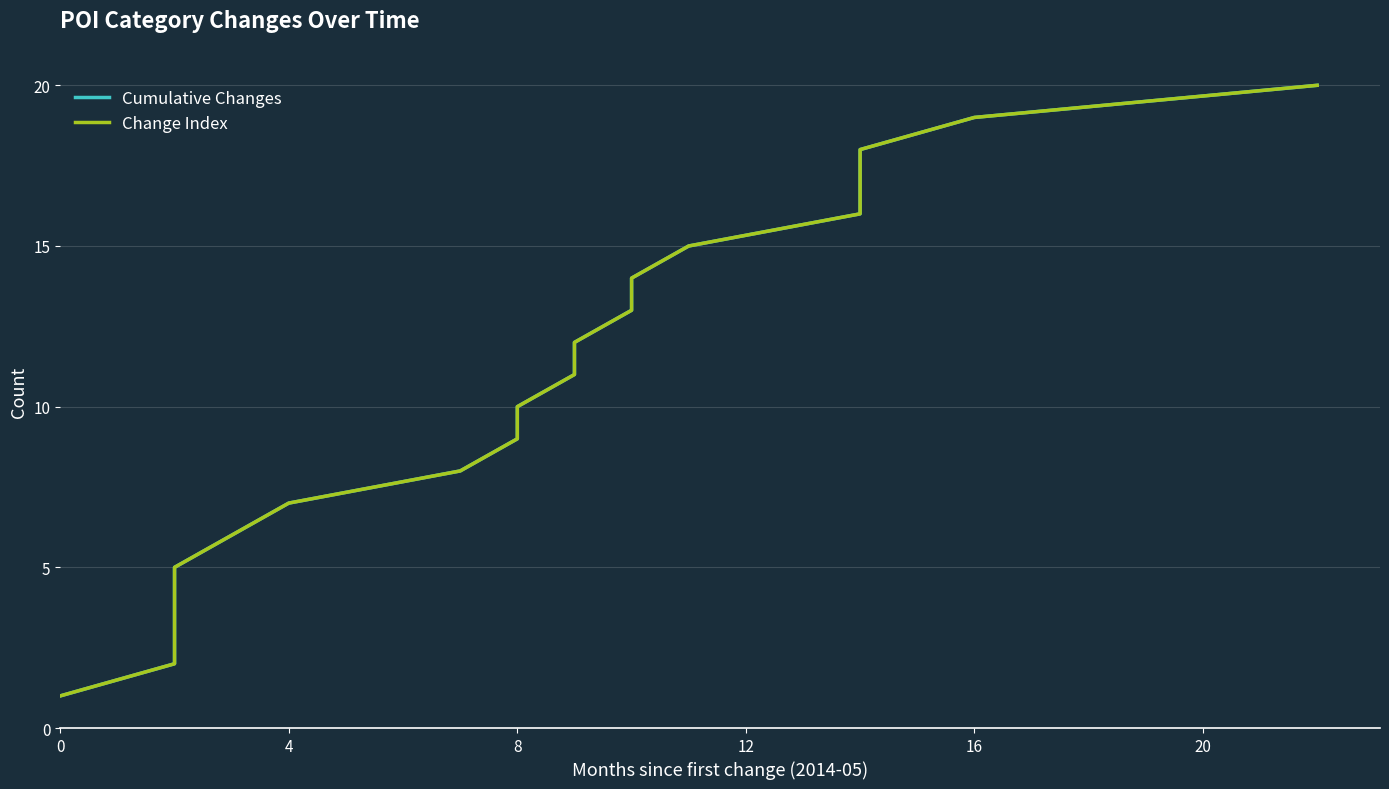

What are all the series names shown in the legend?

Cumulative Changes, Change Index